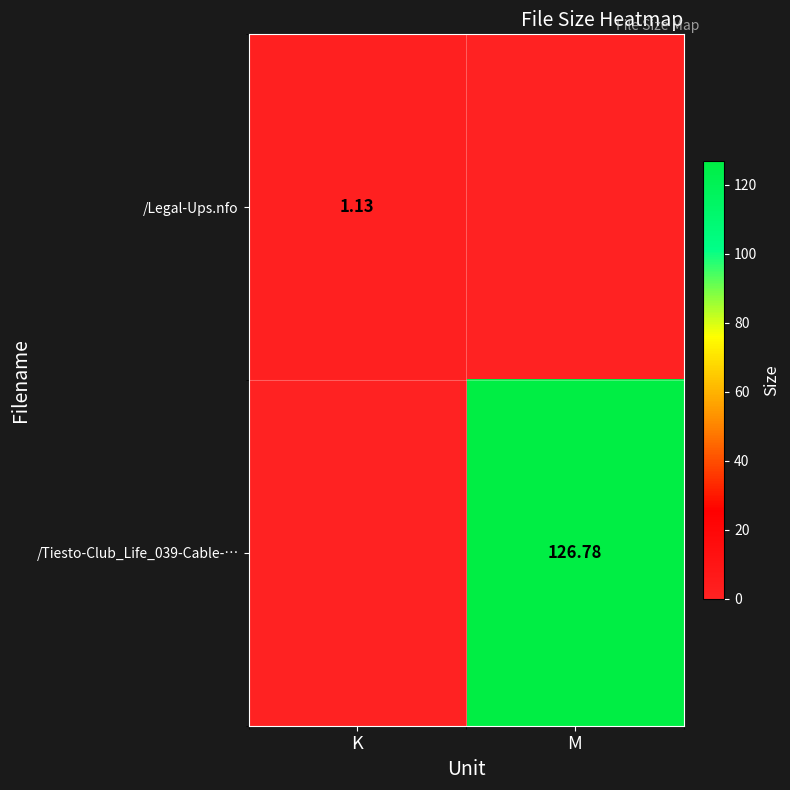

What is the difference between the maximum and minimum values in the /Legal-Ups.nfo series?

1.1